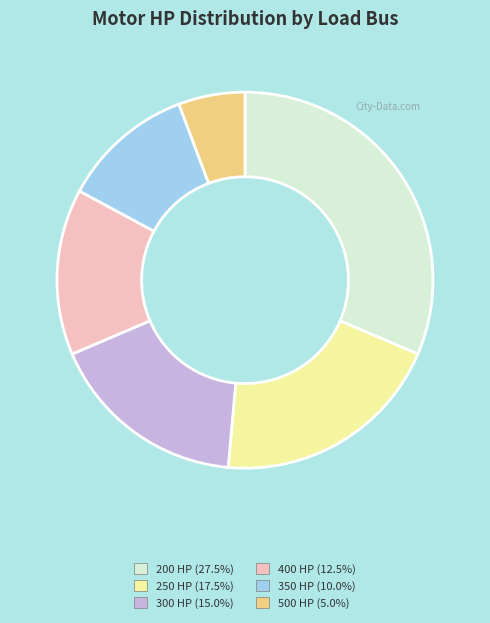

Do 200 HP and 400 HP together represent more than half of the pie?

No